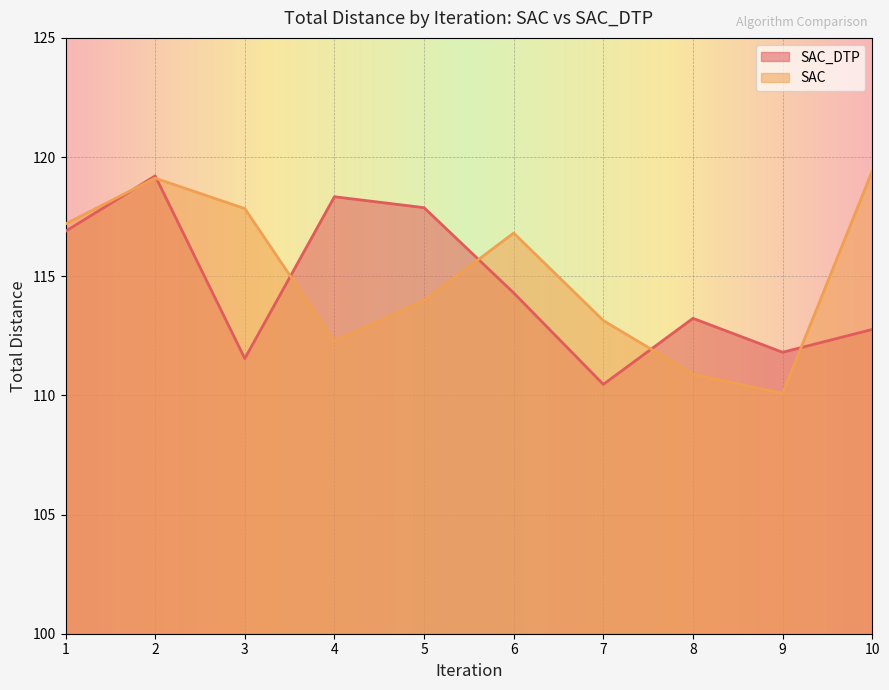

What is the difference between the highest and lowest values at 9?

1.7